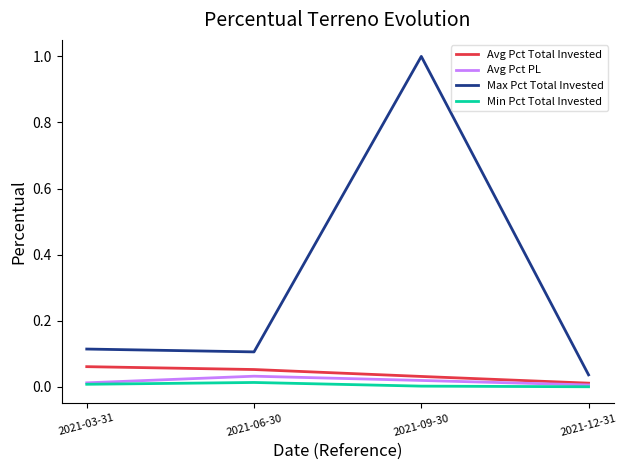

What is the greatest value displayed?

1.0